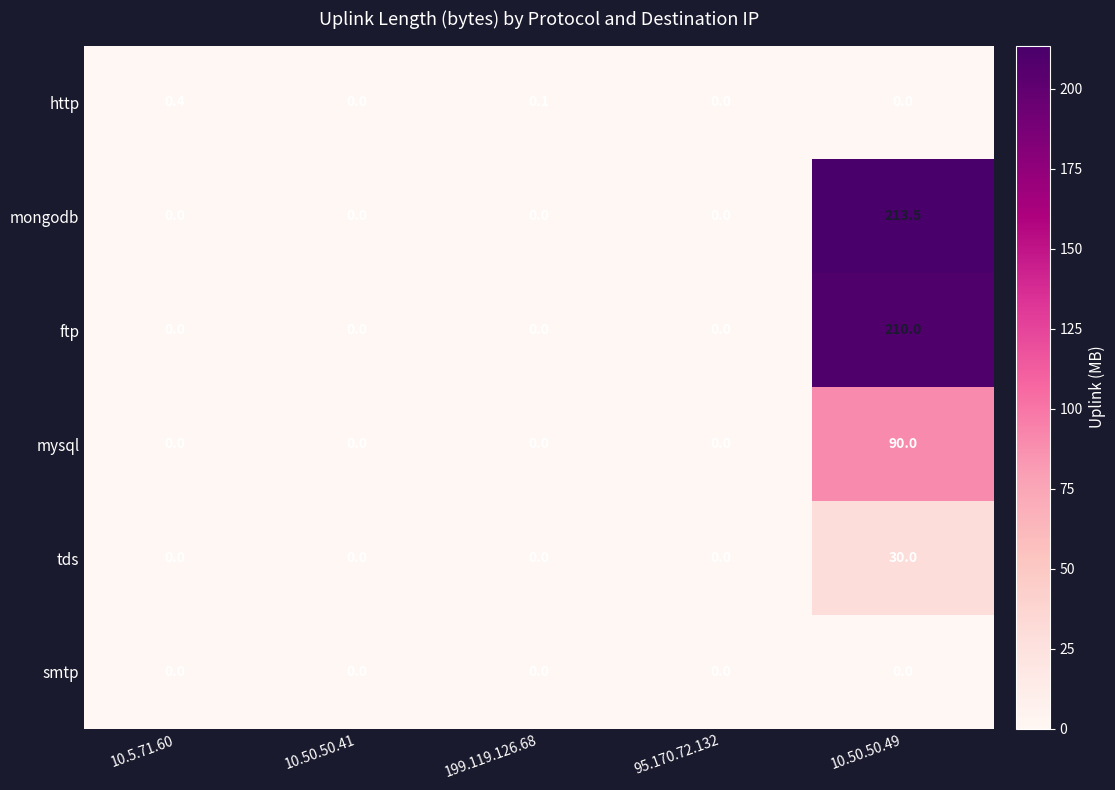

How many distinct data groups are displayed?

6